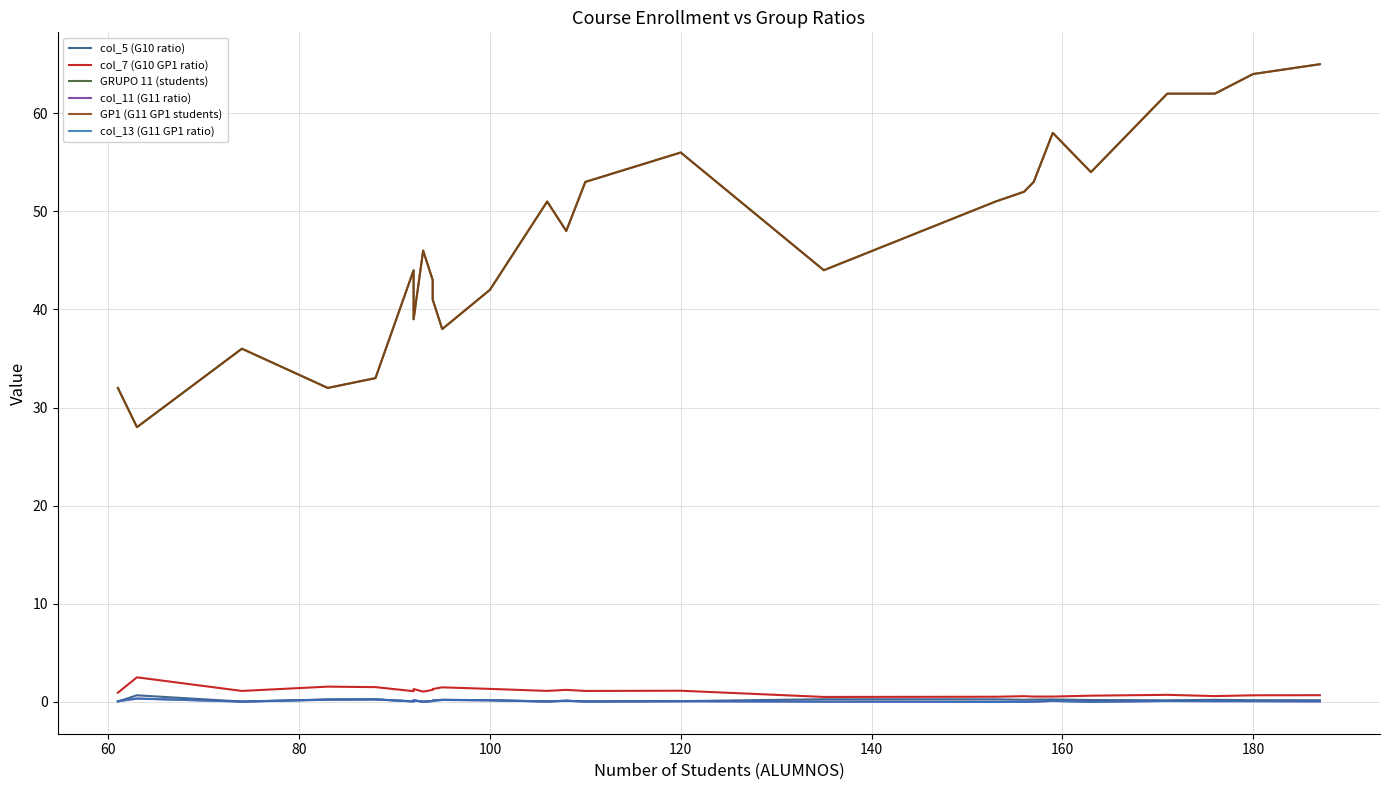

What is the total value across all series at 140?

89.2